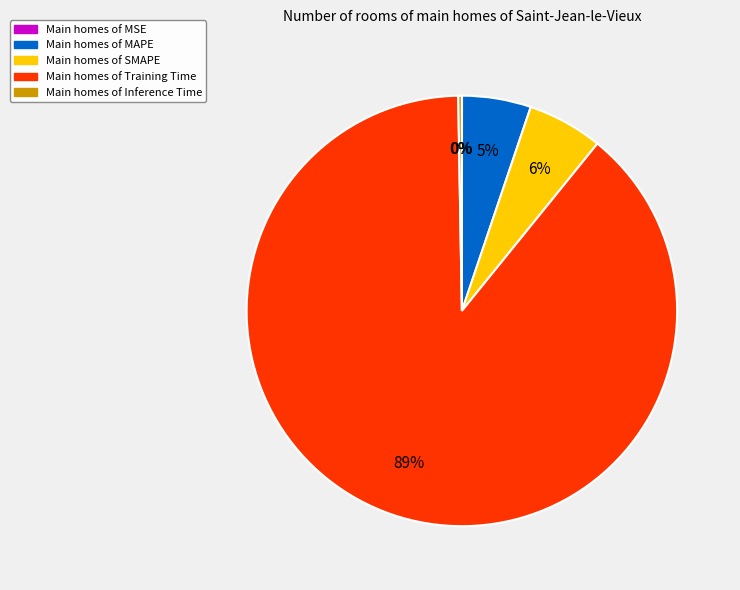

To the nearest percent, what is the difference between the largest and smallest slice percentages?

89%